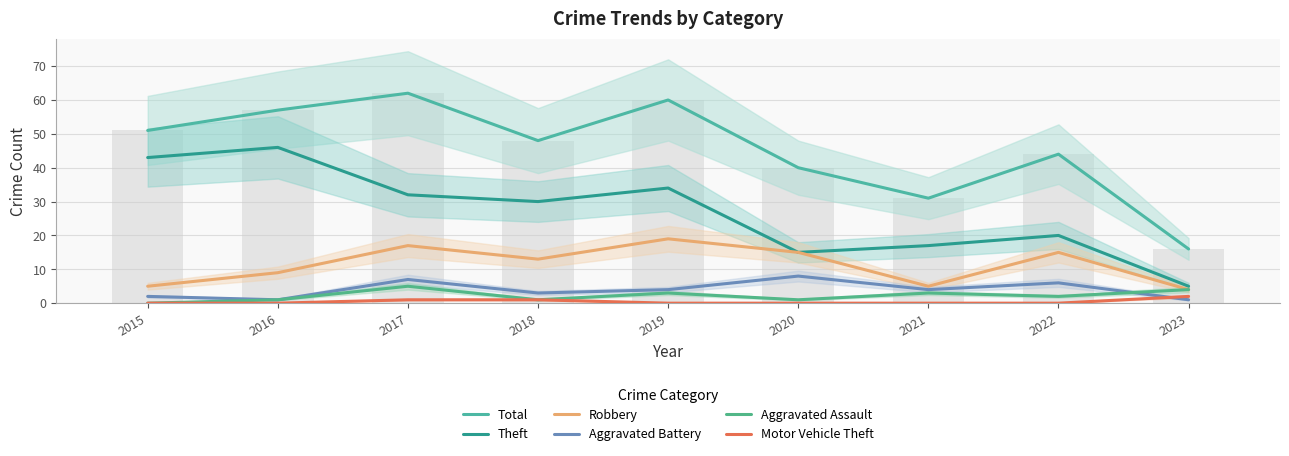

Is the value of Motor Vehicle Theft at 2022 greater than the value of Total at 2021?

No